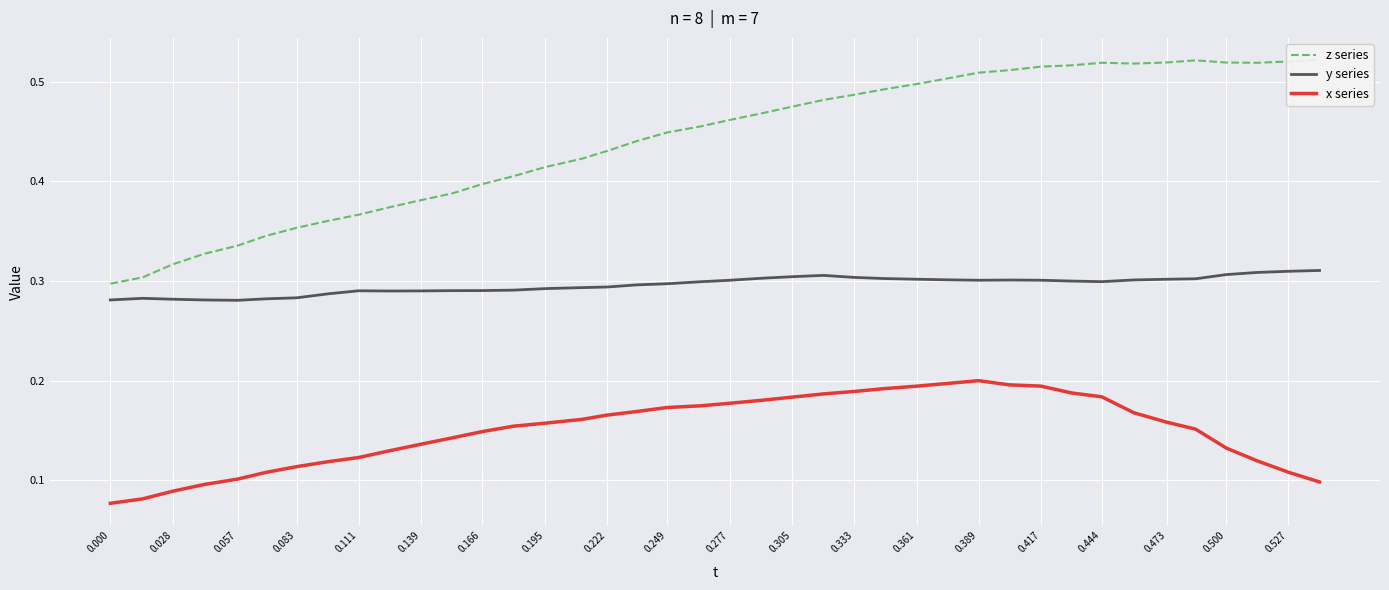

True or false: z series and x series cross at least once.

False